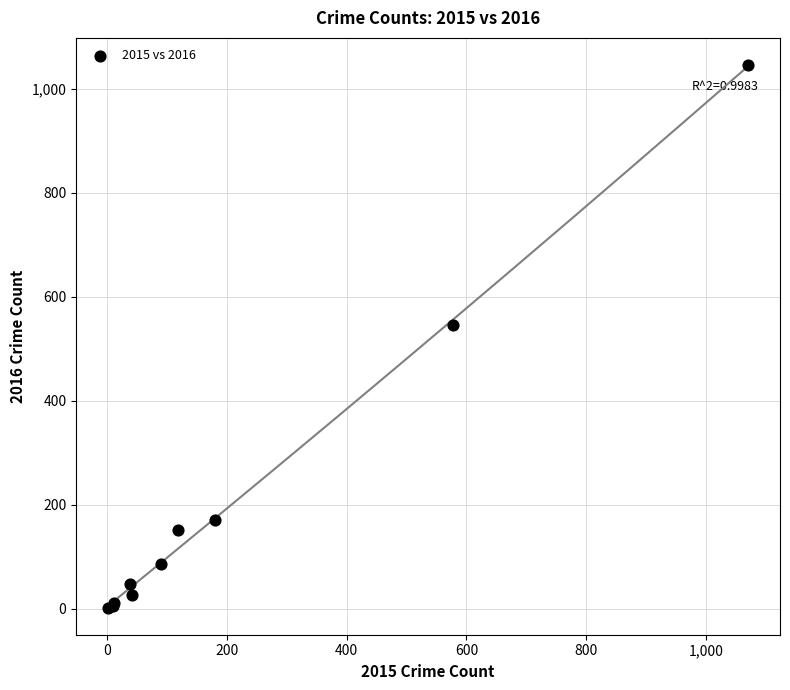

What Y value in the scatter plot is closest to 524?

546